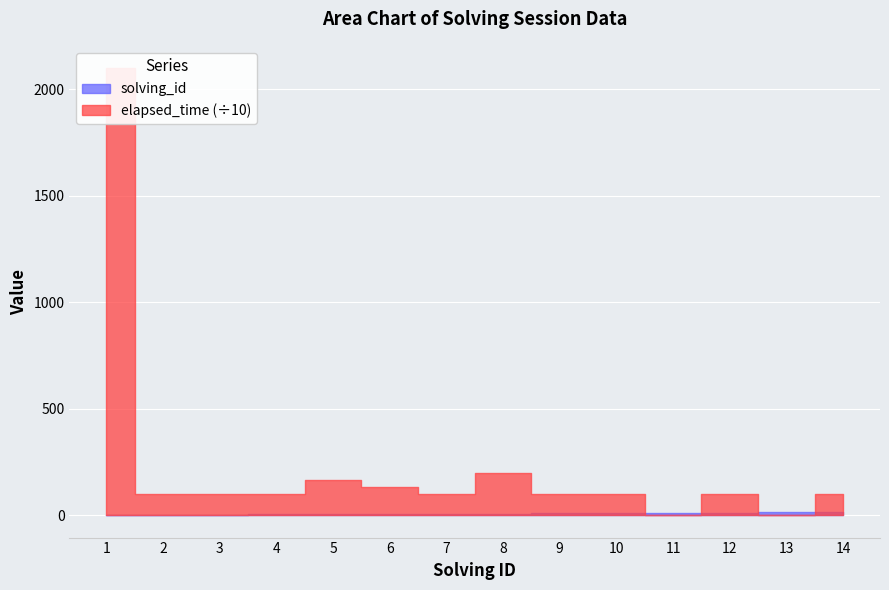

Reading left to right, extract all data points from this chart.

solving_id: 1	2	3	4	5	6	7	8	9	10	11	12	13	14
elapsed_time: 21000	1000	1000	1000	1666	1333	1000	2000	1000	1000	0	1000	0	1000